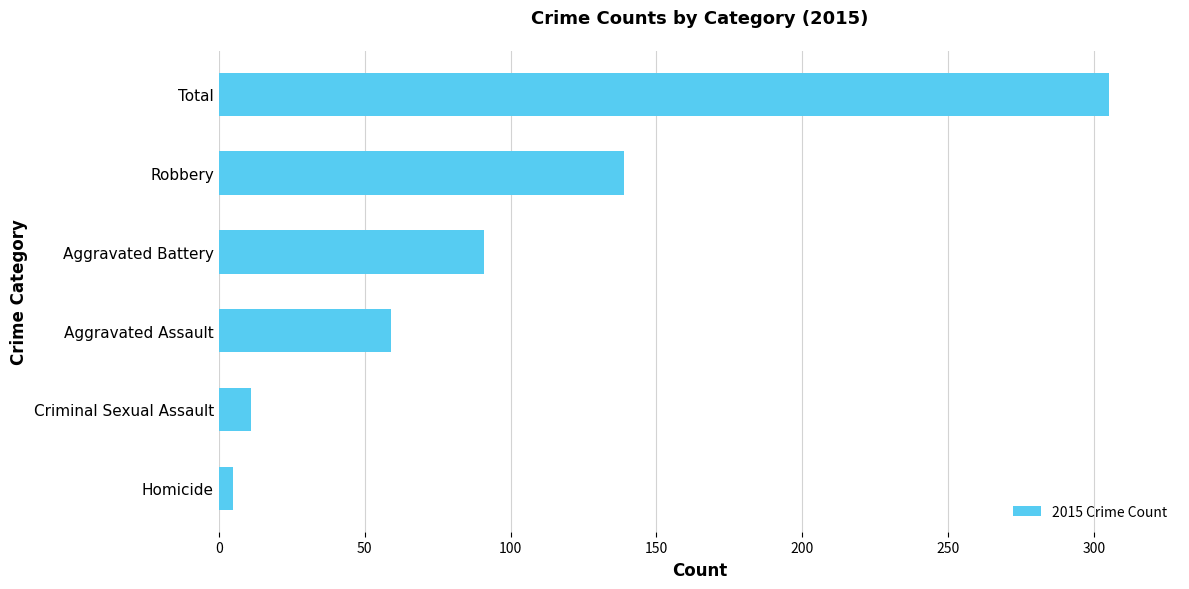

How many bars are there in total?

6